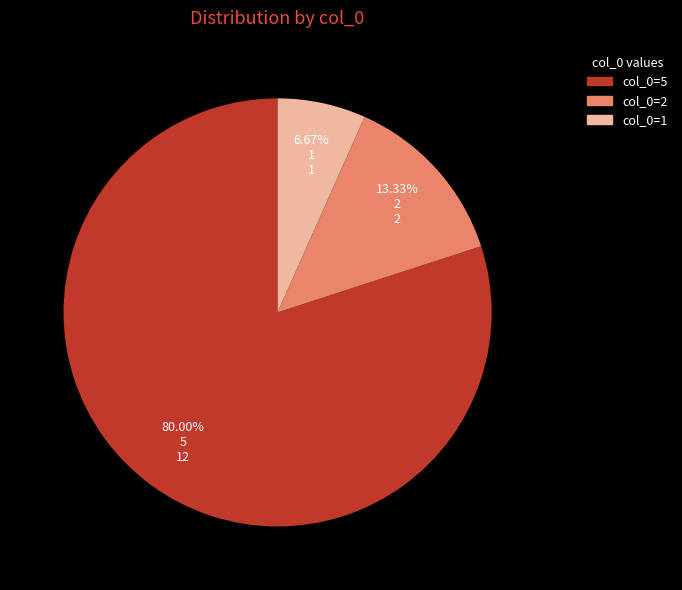

Rank the categories by value from lowest to highest.

col_0=1, col_0=2, col_0=5